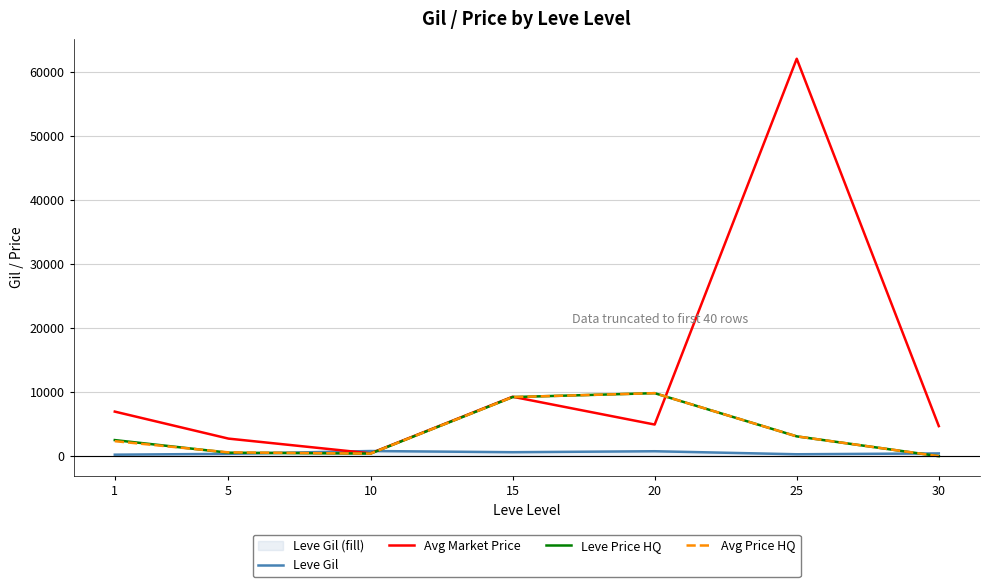

What is the total value across all series at 1?

12038.0